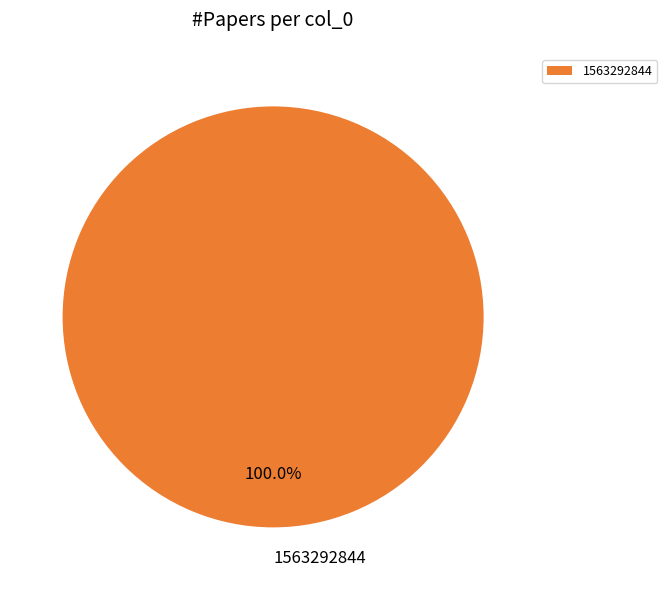

Does 1563292844 represent more than half of the total?

Yes